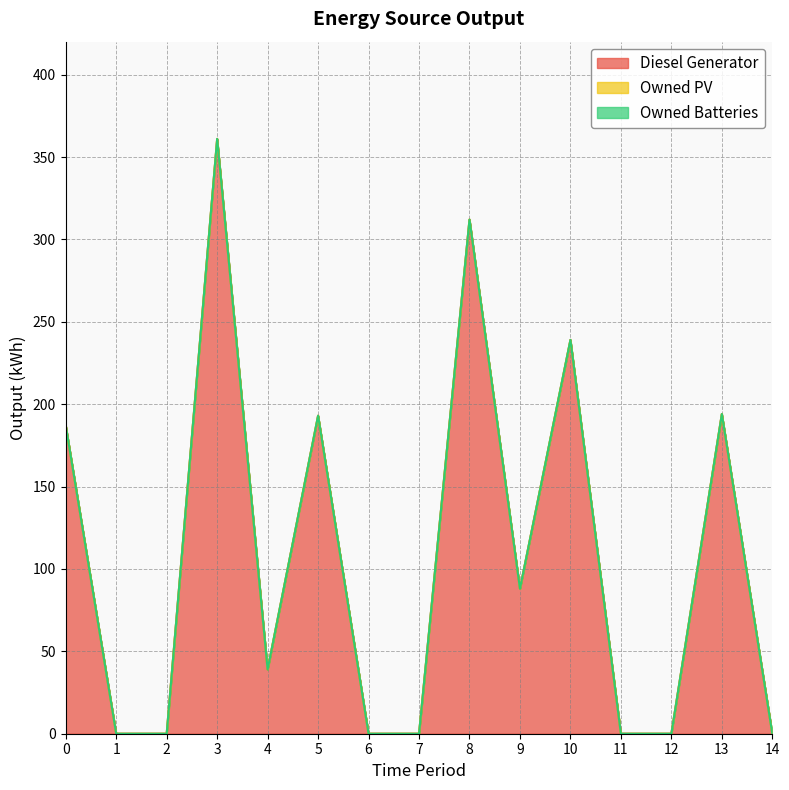

True or false: Diesel Generator has a value of 115 at 6.

False